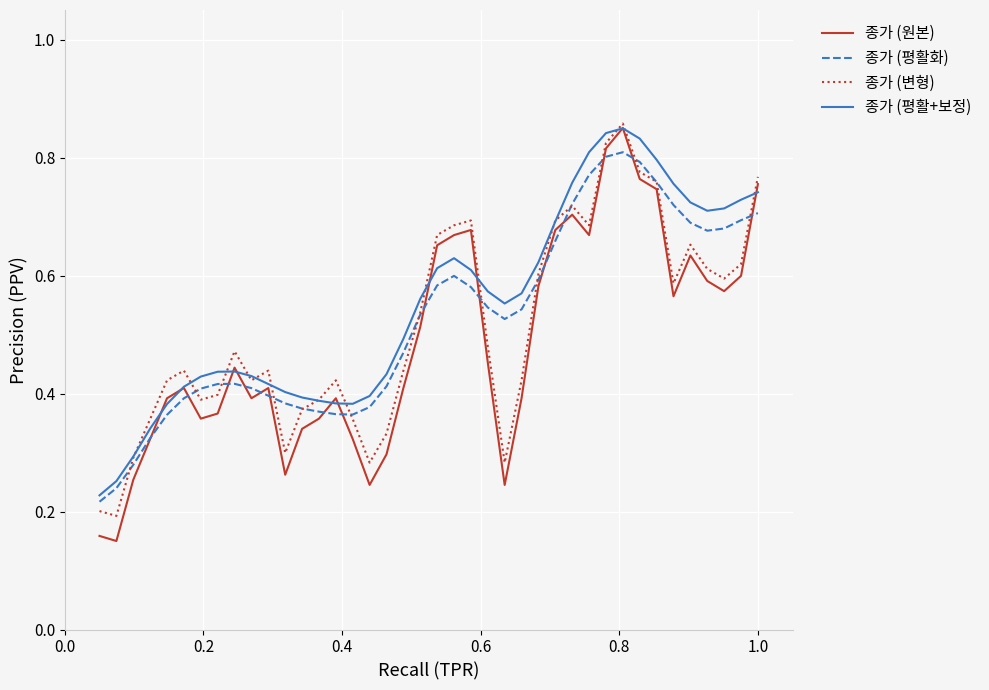

What is the sum of all 종가 (평활+보정) values?

22.0